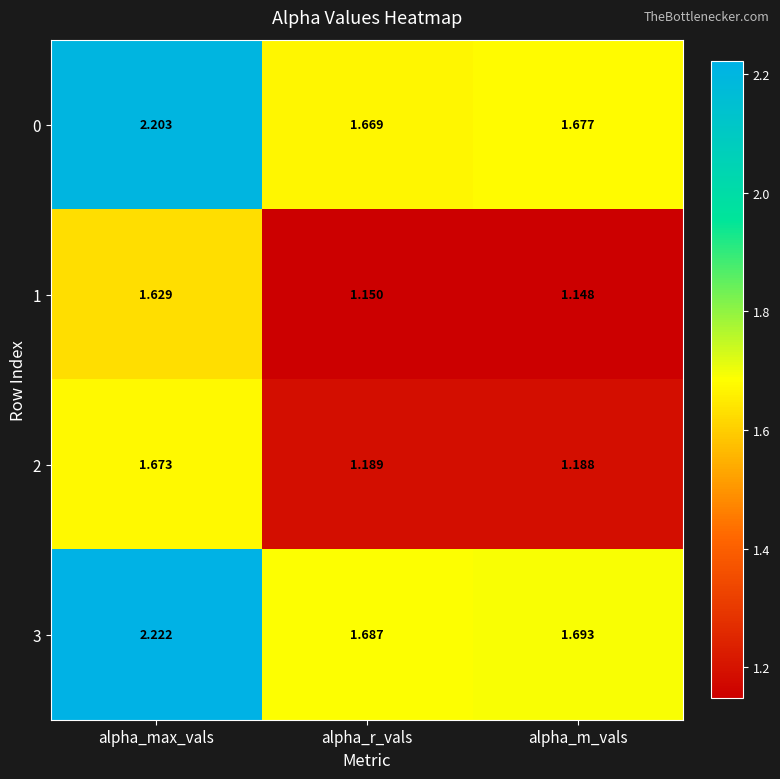

At which category does the chart reach its minimum across all series?

alpha_m_vals